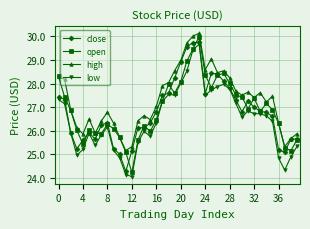

What is the value of the open point at the 4th from the left?

26.0